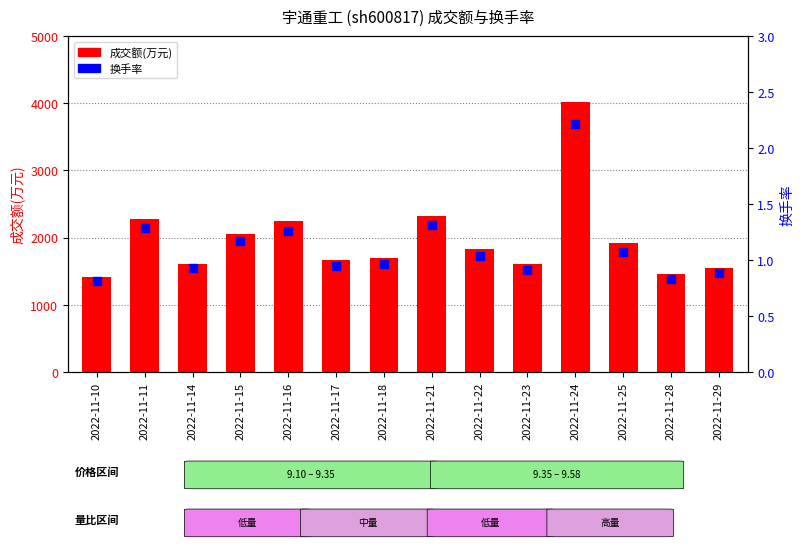

Is the value of 换手率 at 2022-11-15 greater than the value of 成交额(万元) at 2022-11-22?

No